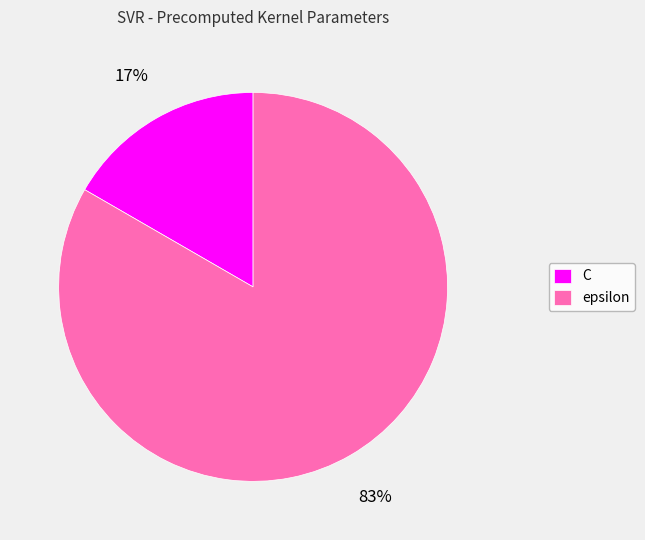

Is there any slice that represents more than half of the pie?

Yes